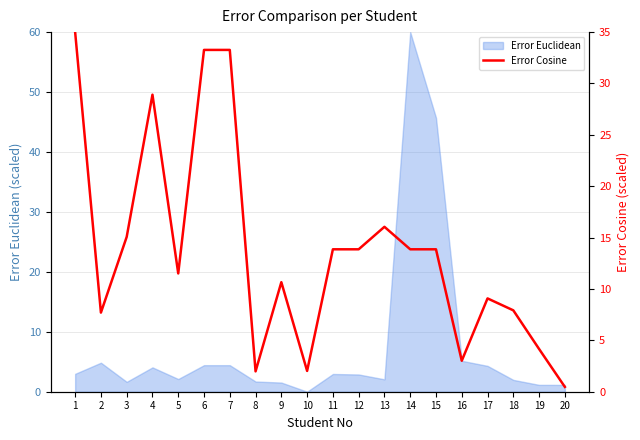

Is it true that the value at 11 is 19.3?

False